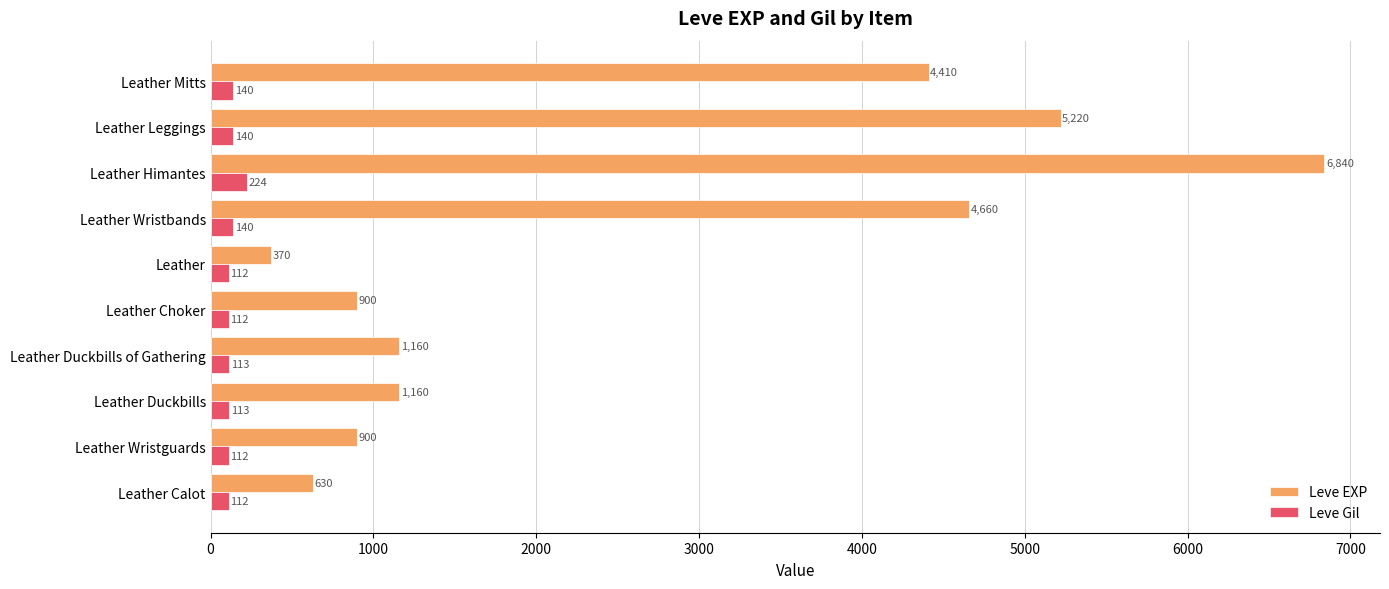

How many distinct data groups are displayed?

2